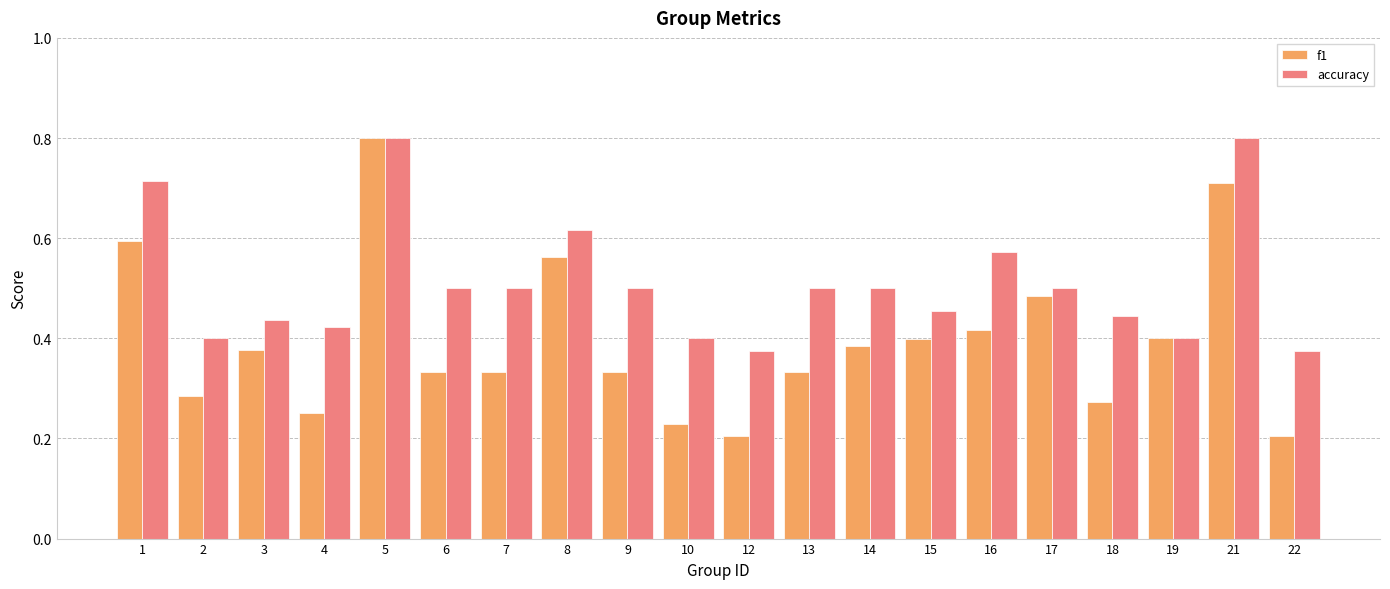

What is the highest value of the accuracy series?

0.8